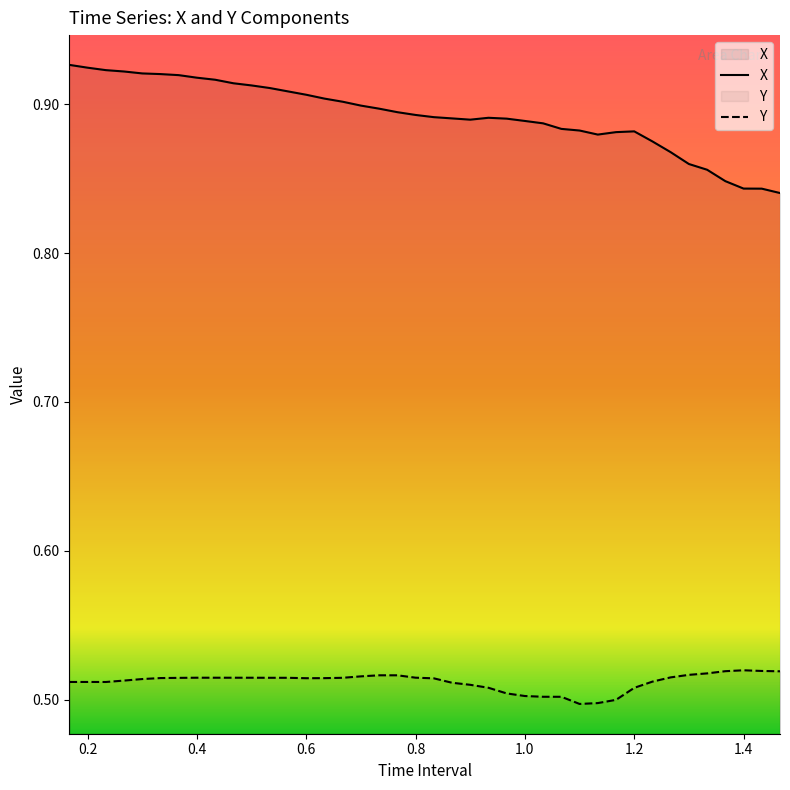

Which series has the largest total across all categories?

X